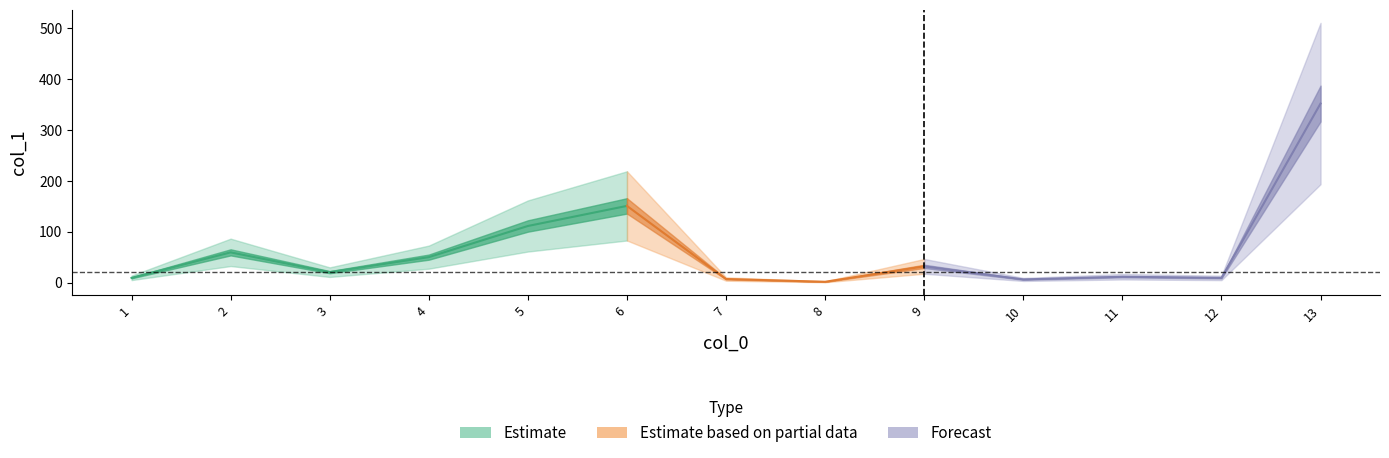

Where is the first local minimum?

3